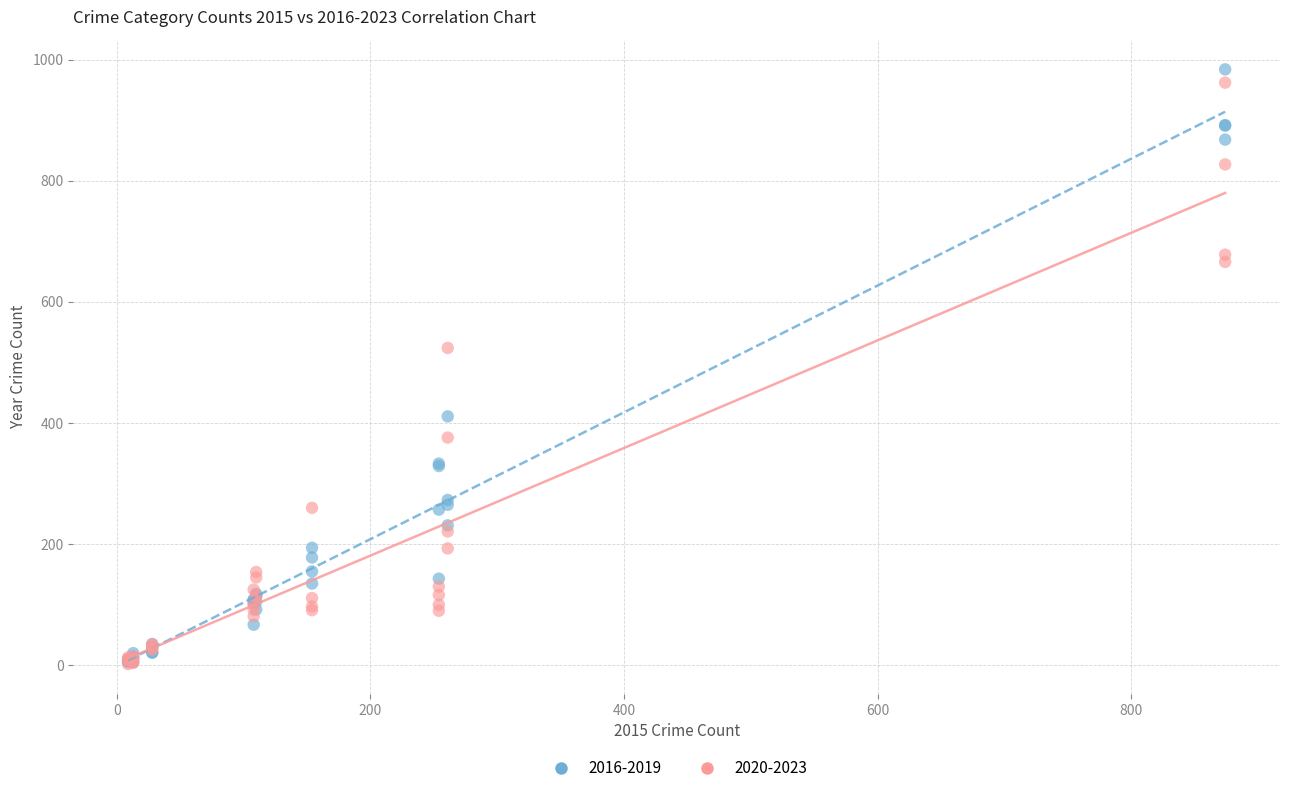

Across all series, what Y value is closest to 493?

524